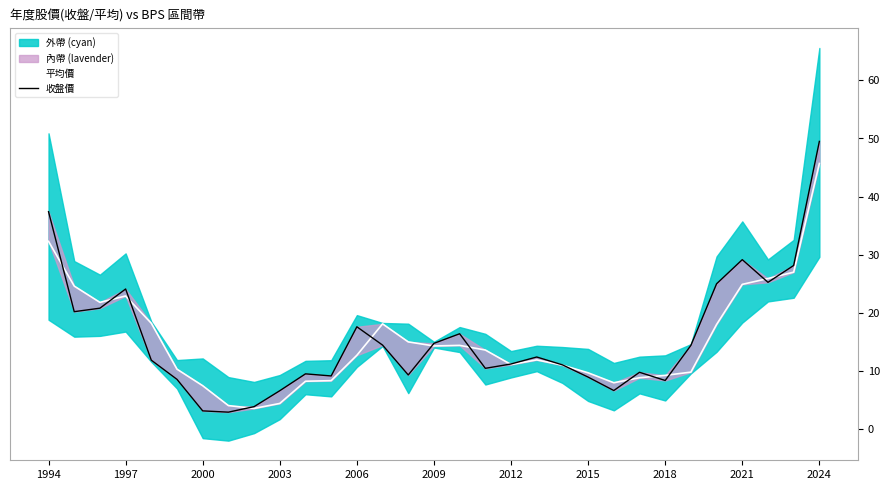

True or false: 平均價 has more than 1 interior local peaks.

True